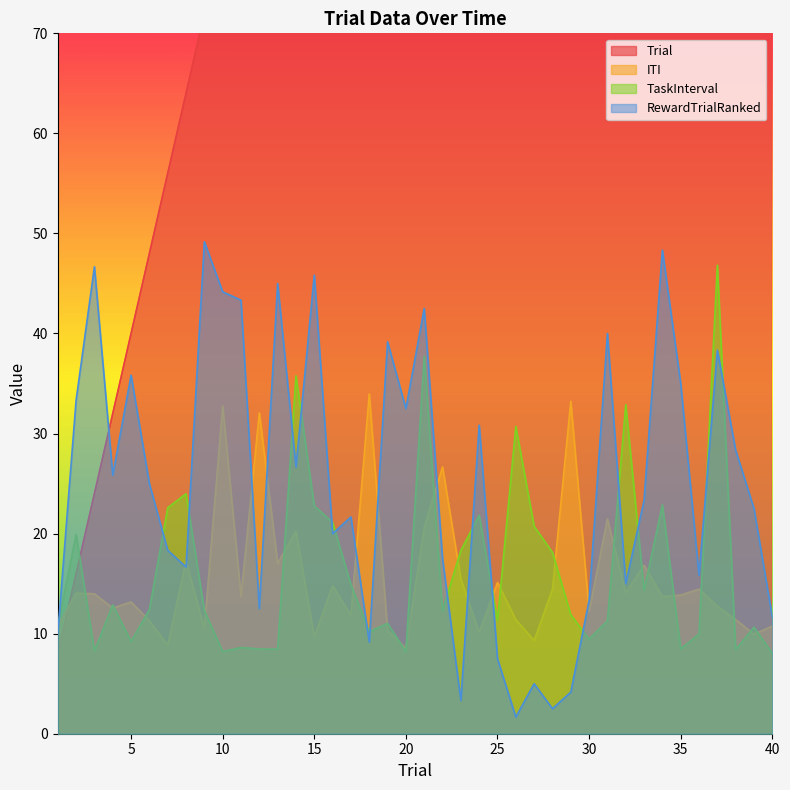

The value of RewardTrialRanked at 29 is 2.5. True or false?

False